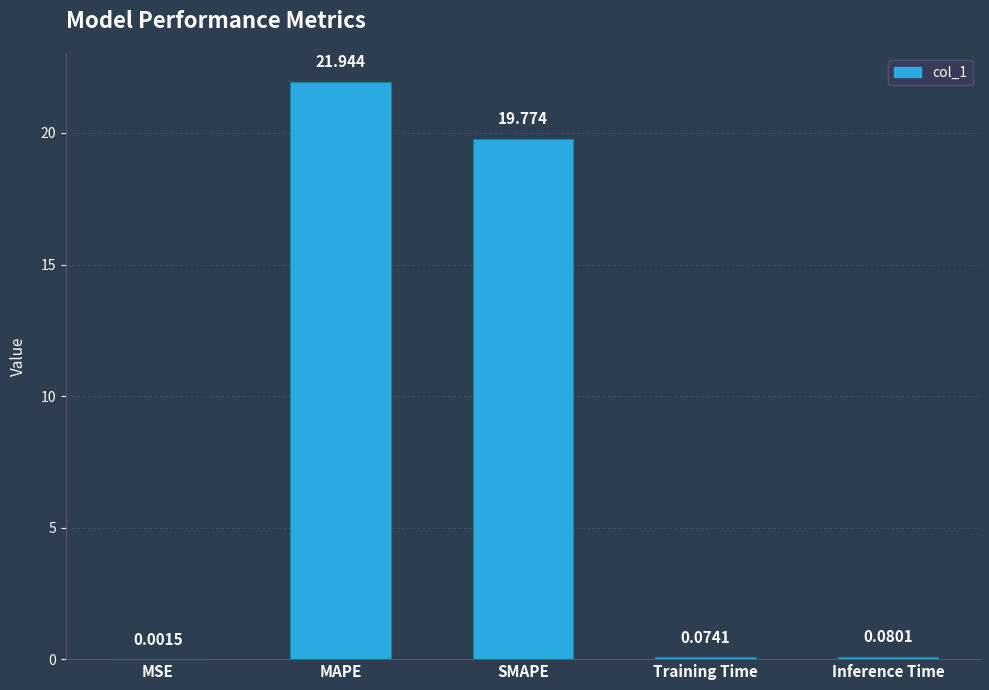

Reading left to right, list all the values displayed in this chart.

0.0	21.9	19.8	0.1	0.1